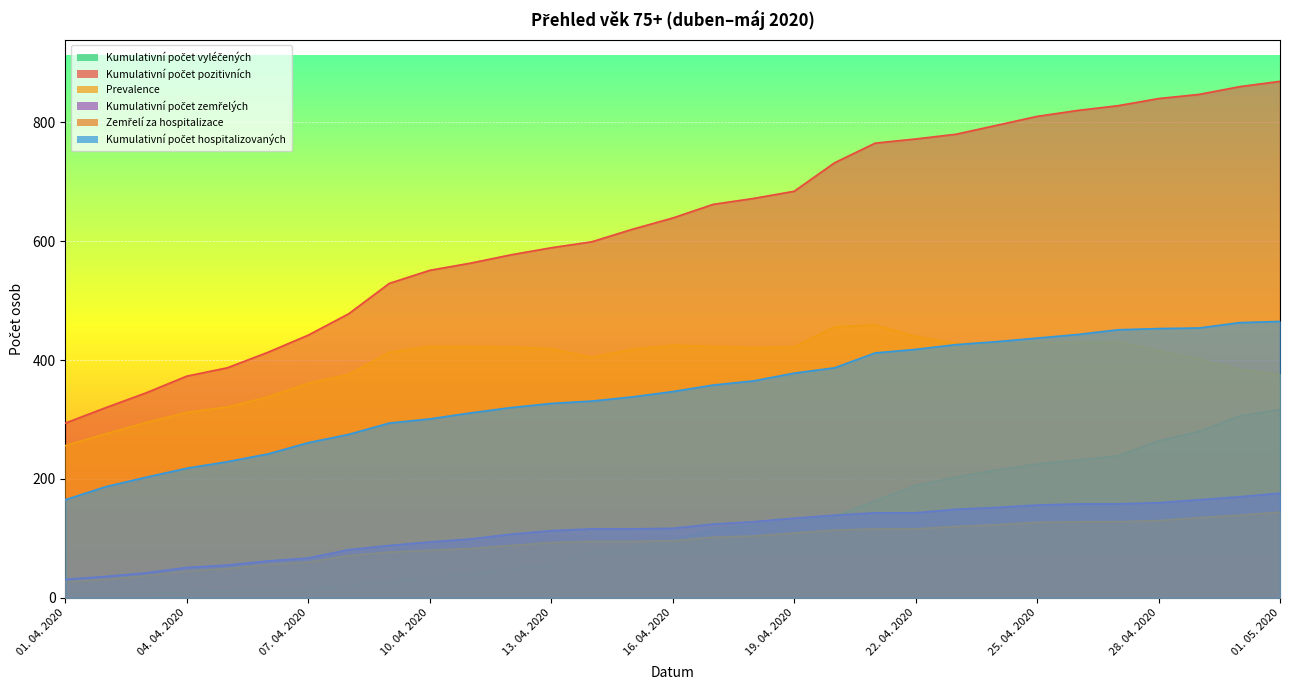

Reading left to right, list all the values displayed in this chart.

Kumulativní počet vyléčených: 01. 04. 2020=7	02. 04. 2020=8	03. 04. 2020=8	04. 04. 2020=10	05. 04. 2020=11	06. 04. 2020=13	07. 04. 2020=14	08. 04. 2020=21	09. 04. 2020=28	10. 04. 2020=34	11. 04. 2020=41	12. 04. 2020=48	13. 04. 2020=57	14. 04. 2020=78	15. 04. 2020=86	16. 04. 2020=97	17. 04. 2020=115	18. 04. 2020=123	19. 04. 2020=128	20. 04. 2020=137	21. 04. 2020=163	22. 04. 2020=189	23. 04. 2020=203	24. 04. 2020=215	25. 04. 2020=225	26. 04. 2020=232	27. 04. 2020=239	28. 04. 2020=264	29. 04. 2020=280	30. 04. 2020=306	01. 05. 2020=317
Kumulativní počet pozitivních: 01. 04. 2020=294	02. 04. 2020=320	03. 04. 2020=345	04. 04. 2020=373	05. 04. 2020=387	06. 04. 2020=413	07. 04. 2020=442	08. 04. 2020=478	09. 04. 2020=529	10. 04. 2020=551	11. 04. 2020=563	12. 04. 2020=577	13. 04. 2020=589	14. 04. 2020=599	15. 04. 2020=620	16. 04. 2020=639	17. 04. 2020=662	18. 04. 2020=672	19. 04. 2020=684	20. 04. 2020=732	21. 04. 2020=765	22. 04. 2020=772	23. 04. 2020=780	24. 04. 2020=795	25. 04. 2020=810	26. 04. 2020=820	27. 04. 2020=828	28. 04. 2020=840	29. 04. 2020=847	30. 04. 2020=860	01. 05. 2020=869
Prevalence: 01. 04. 2020=256	02. 04. 2020=276	03. 04. 2020=295	04. 04. 2020=312	05. 04. 2020=321	06. 04. 2020=338	07. 04. 2020=361	08. 04. 2020=376	09. 04. 2020=413	10. 04. 2020=423	11. 04. 2020=423	12. 04. 2020=422	13. 04. 2020=419	14. 04. 2020=405	15. 04. 2020=418	16. 04. 2020=425	17. 04. 2020=423	18. 04. 2020=421	19. 04. 2020=422	20. 04. 2020=456	21. 04. 2020=459	22. 04. 2020=440	23. 04. 2020=428	24. 04. 2020=428	25. 04. 2020=429	26. 04. 2020=430	27. 04. 2020=431	28. 04. 2020=416	29. 04. 2020=402	30. 04. 2020=384	01. 05. 2020=376
Kumulativní počet zemřelých: 01. 04. 2020=31	02. 04. 2020=36	03. 04. 2020=42	04. 04. 2020=51	05. 04. 2020=55	06. 04. 2020=62	07. 04. 2020=67	08. 04. 2020=81	09. 04. 2020=88	10. 04. 2020=94	11. 04. 2020=99	12. 04. 2020=107	13. 04. 2020=113	14. 04. 2020=116	15. 04. 2020=116	16. 04. 2020=117	17. 04. 2020=124	18. 04. 2020=128	19. 04. 2020=134	20. 04. 2020=139	21. 04. 2020=143	22. 04. 2020=143	23. 04. 2020=149	24. 04. 2020=152	25. 04. 2020=156	26. 04. 2020=158	27. 04. 2020=158	28. 04. 2020=160	29. 04. 2020=165	30. 04. 2020=170	01. 05. 2020=176
Zemřelí za hospitalizace: 01. 04. 2020=27	02. 04. 2020=31	03. 04. 2020=37	04. 04. 2020=45	05. 04. 2020=49	06. 04. 2020=56	07. 04. 2020=60	08. 04. 2020=71	09. 04. 2020=77	10. 04. 2020=80	11. 04. 2020=83	12. 04. 2020=88	13. 04. 2020=93	14. 04. 2020=95	15. 04. 2020=95	16. 04. 2020=96	17. 04. 2020=102	18. 04. 2020=104	19. 04. 2020=109	20. 04. 2020=114	21. 04. 2020=116	22. 04. 2020=116	23. 04. 2020=120	24. 04. 2020=123	25. 04. 2020=127	26. 04. 2020=128	27. 04. 2020=128	28. 04. 2020=130	29. 04. 2020=135	30. 04. 2020=139	01. 05. 2020=144
Kumulativní počet hospitalizovaných: 01. 04. 2020=165	02. 04. 2020=187	03. 04. 2020=203	04. 04. 2020=218	05. 04. 2020=229	06. 04. 2020=242	07. 04. 2020=261	08. 04. 2020=275	09. 04. 2020=294	10. 04. 2020=301	11. 04. 2020=311	12. 04. 2020=320	13. 04. 2020=327	14. 04. 2020=331	15. 04. 2020=338	16. 04. 2020=347	17. 04. 2020=358	18. 04. 2020=365	19. 04. 2020=378	20. 04. 2020=387	21. 04. 2020=412	22. 04. 2020=418	23. 04. 2020=426	24. 04. 2020=431	25. 04. 2020=437	26. 04. 2020=443	27. 04. 2020=451	28. 04. 2020=453	29. 04. 2020=454	30. 04. 2020=463	01. 05. 2020=465